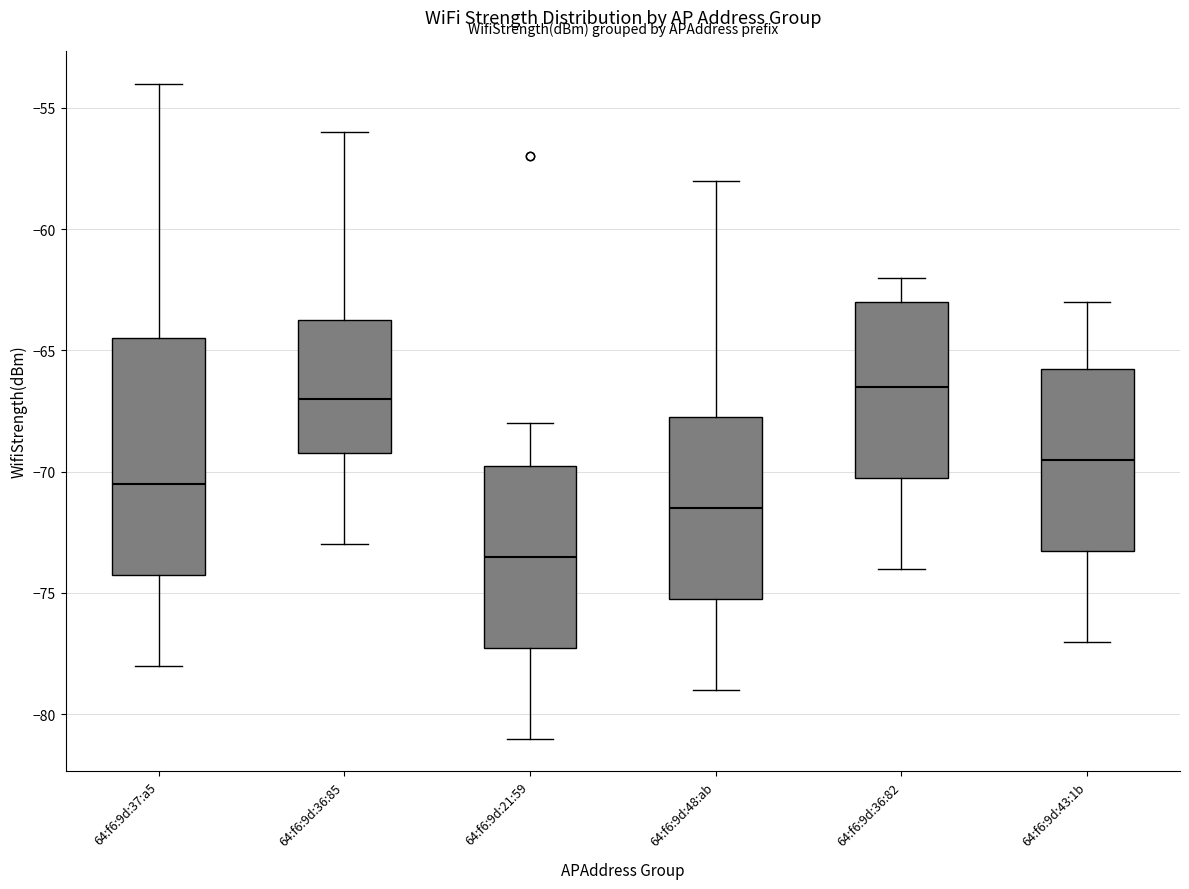

Reading left to right, read every box against the y-axis: the position of its median line, the range the box covers, and the ends of its whiskers. The values are not printed on the chart, so give them approximately, as read against the axis.

64:f6:9d:37:a5: median -70.5, box -74.0 to -64.5, whiskers -78.0 to -54.0
64:f6:9d:36:85: median -67.0, box -69.0 to -63.5, whiskers -73.0 to -56.0
64:f6:9d:21:59: median -73.5, box -77.0 to -69.5, whiskers -81.0 to -68.0
64:f6:9d:48:ab: median -71.5, box -75.0 to -67.5, whiskers -79.0 to -58.0
64:f6:9d:36:82: median -66.5, box -70.0 to -63.0, whiskers -74.0 to -62.0
64:f6:9d:43:1b: median -69.5, box -73.0 to -65.5, whiskers -77.0 to -63.0